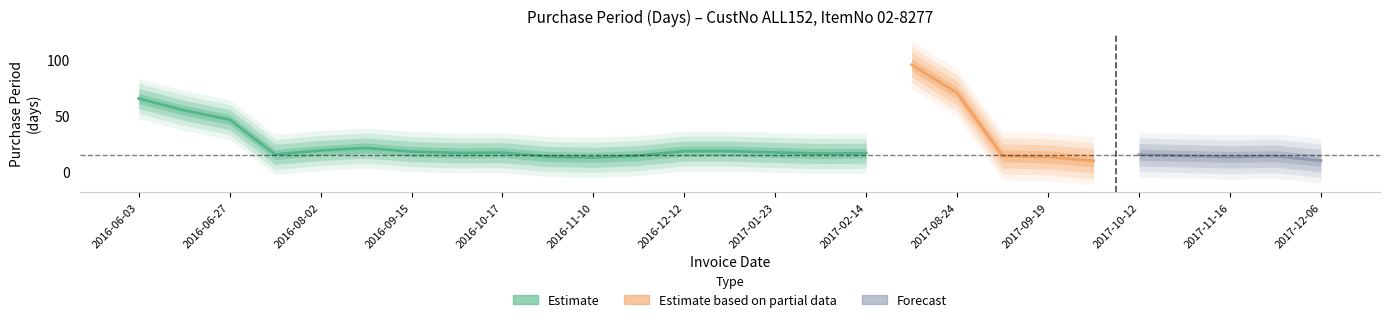

What is the average value?

27